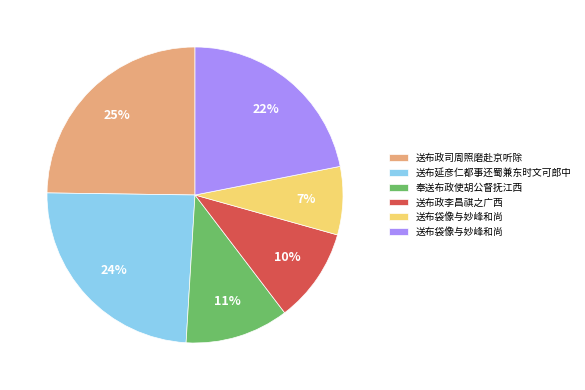

To the nearest percent, what is the average slice percentage?

17%